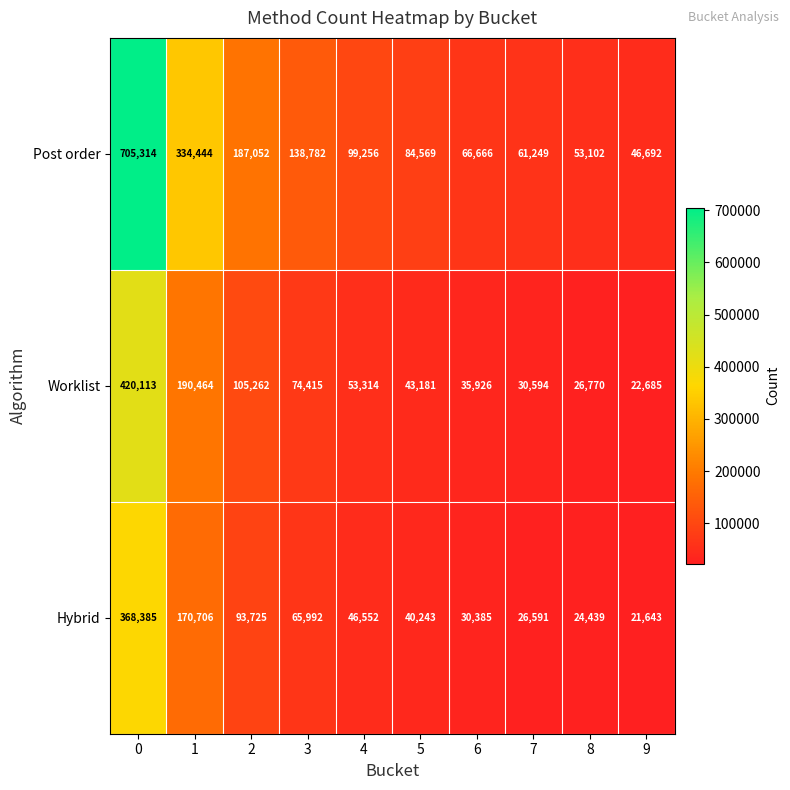

What is the sum of the Post order values at 3 and 8?

191884